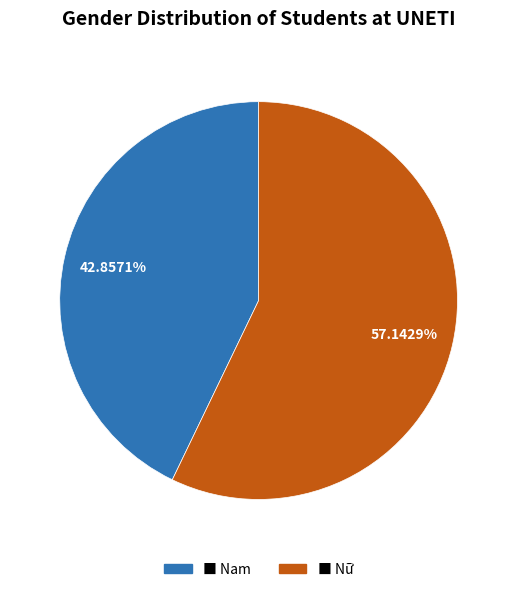

Does any single category account for the majority?

Yes